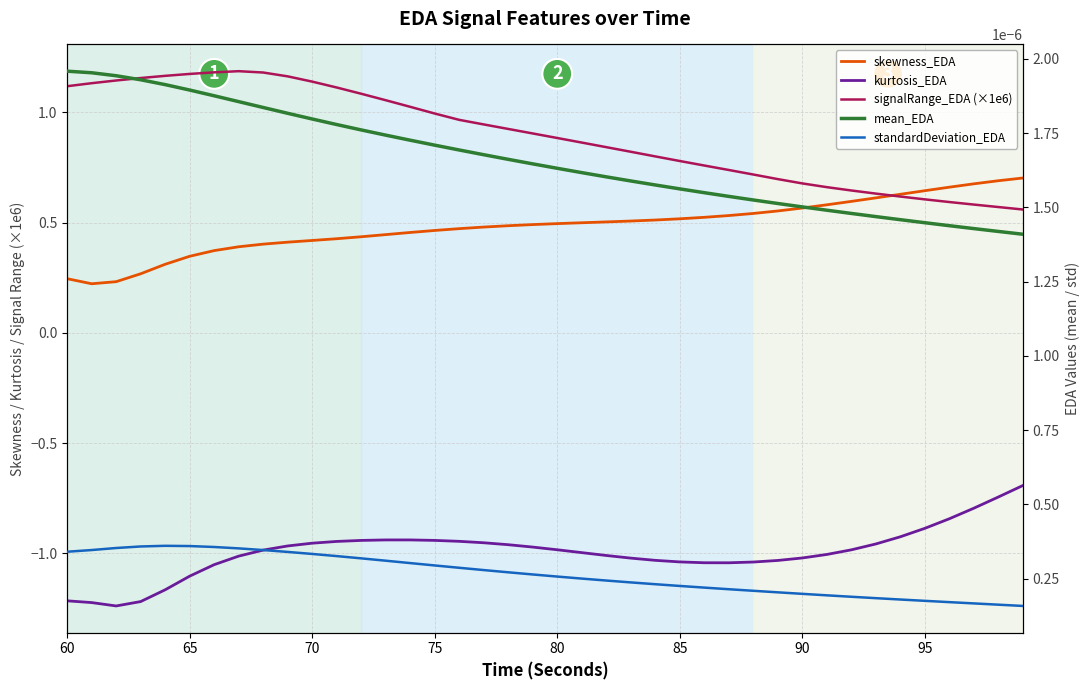

At how many categories does at least one series exceed 0?

40